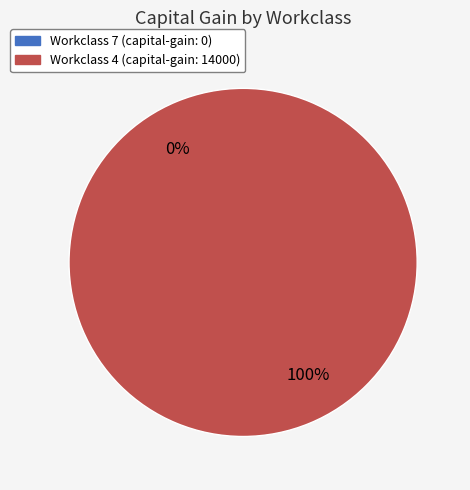

To the nearest percent, what is the average slice percentage?

50%